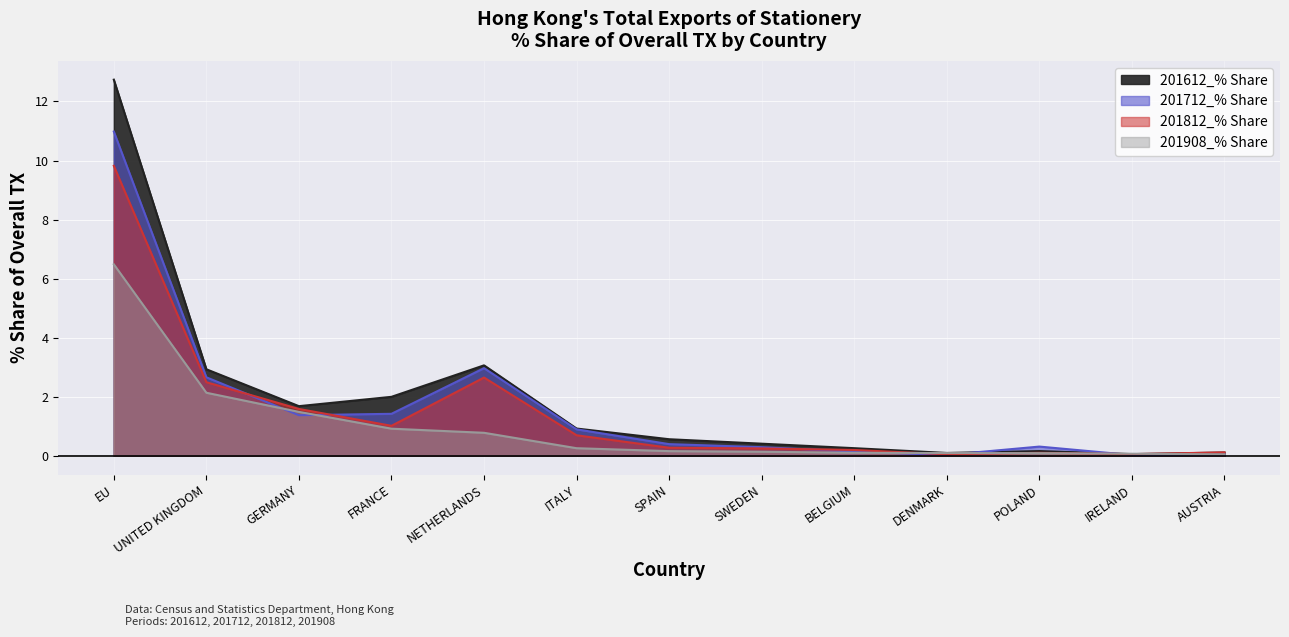

Which series changed the most between UNITED KINGDOM and AUSTRIA?

201612_% Share